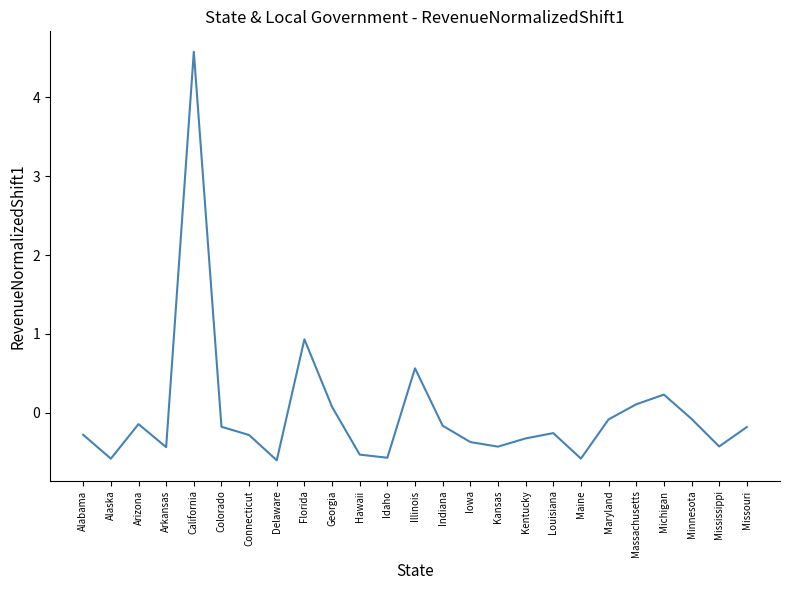

What is the sum of the values at Arizona and Delaware?

-0.7